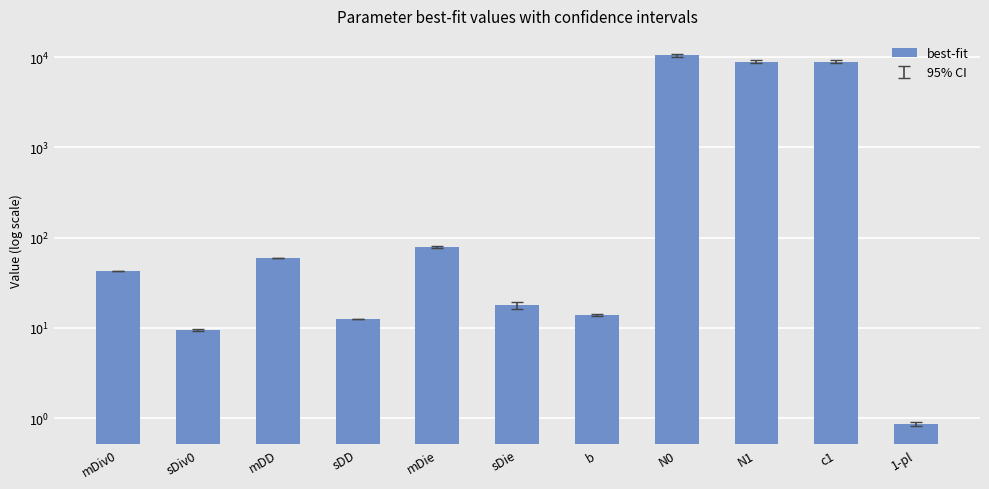

True or false: the data shows 60.1 at mDD.

True